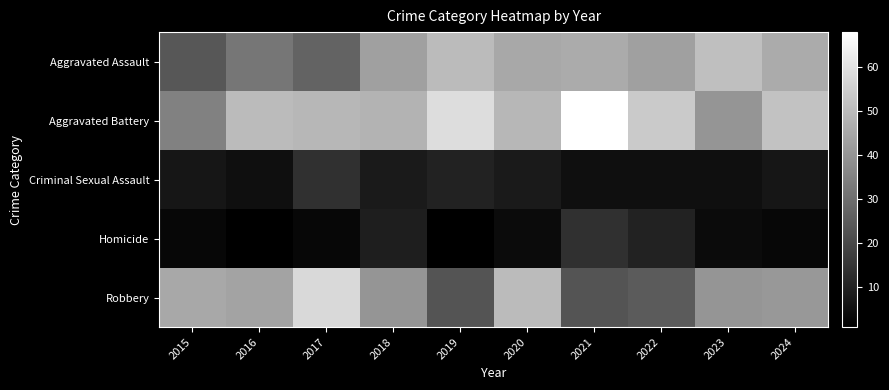

Which series has the widest spread of values?

Robbery